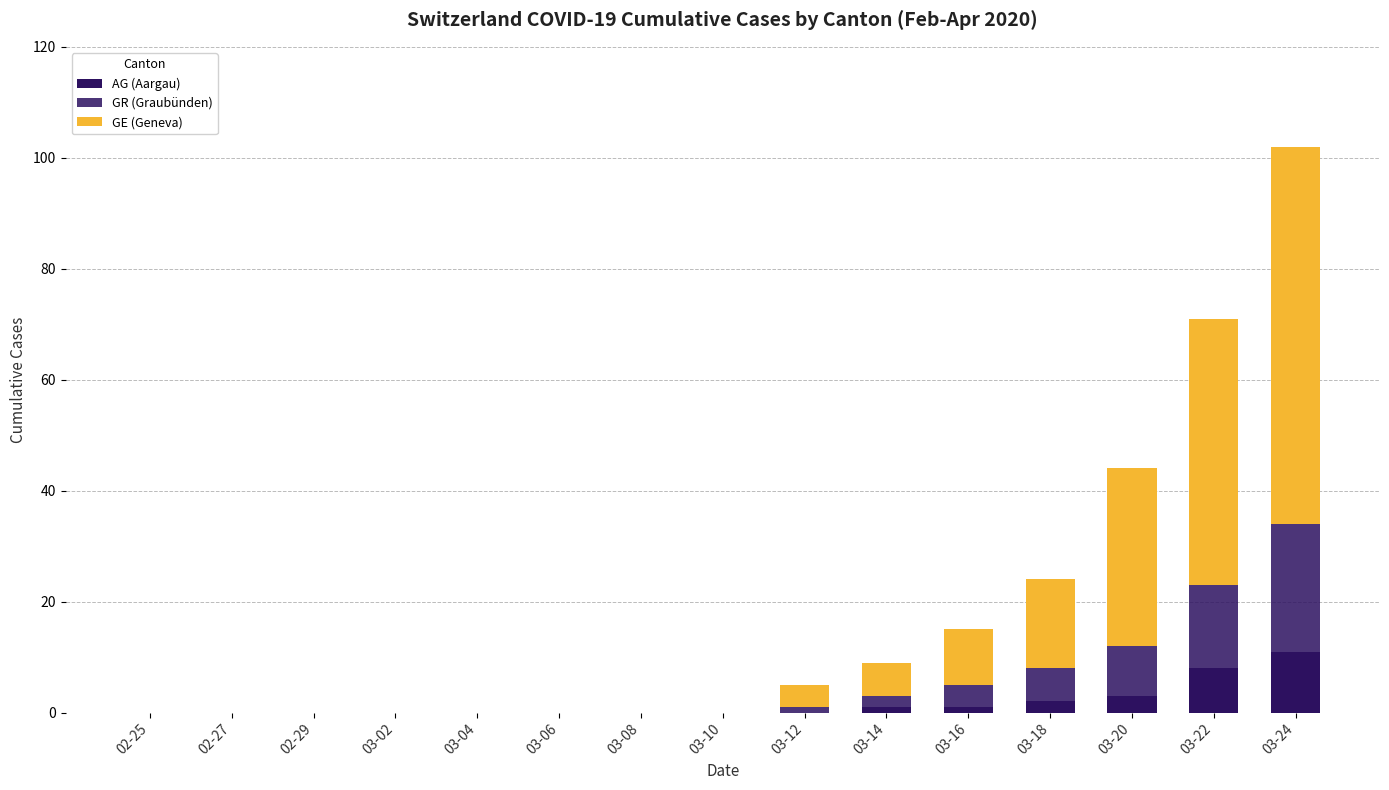

How many distinct data groups are displayed?

3